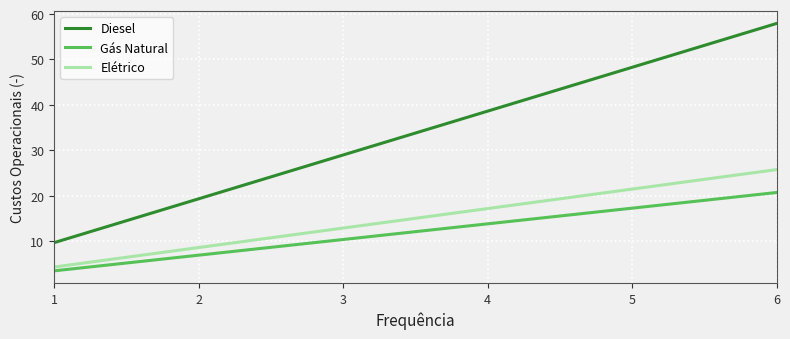

List the series in order of their peak value, lowest first.

Gás Natural, Elétrico, Diesel